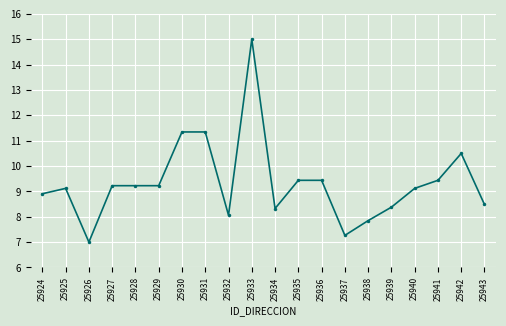

Which category has the lowest value across all series?

25926